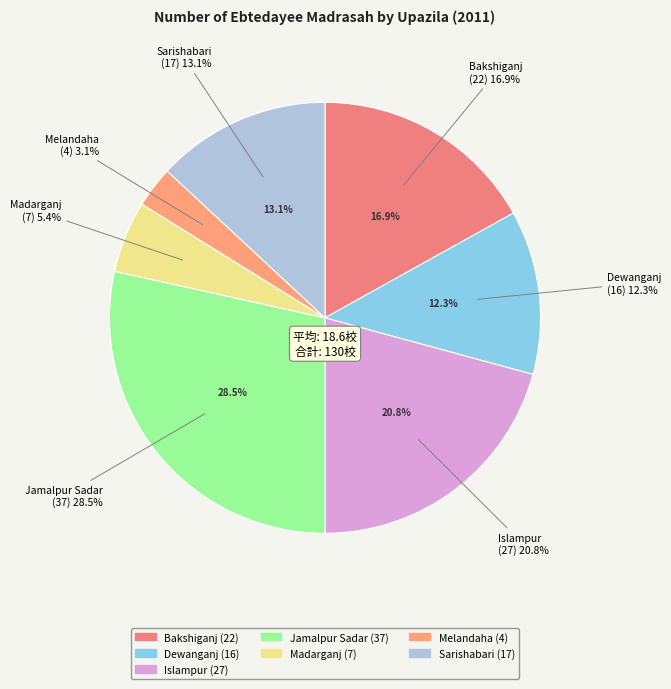

The Jamalpur Sadar slice represents 17% of the pie. True or false?

False